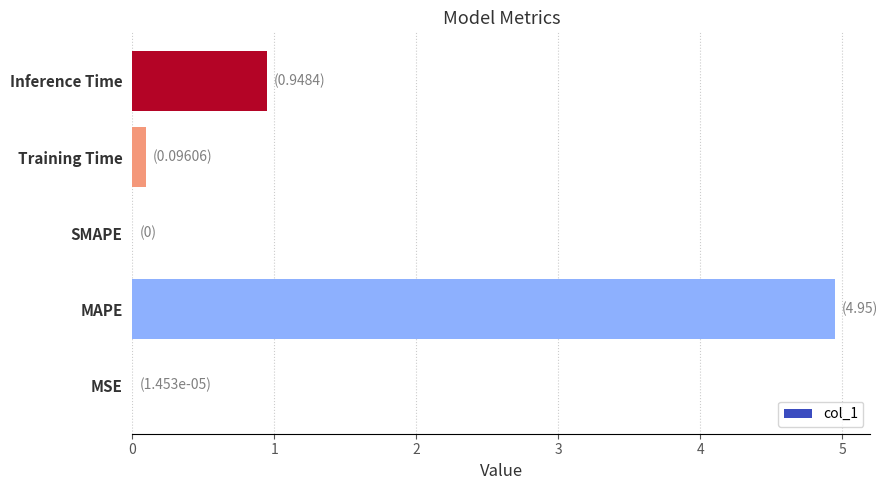

What is the sum of all values?

6.0